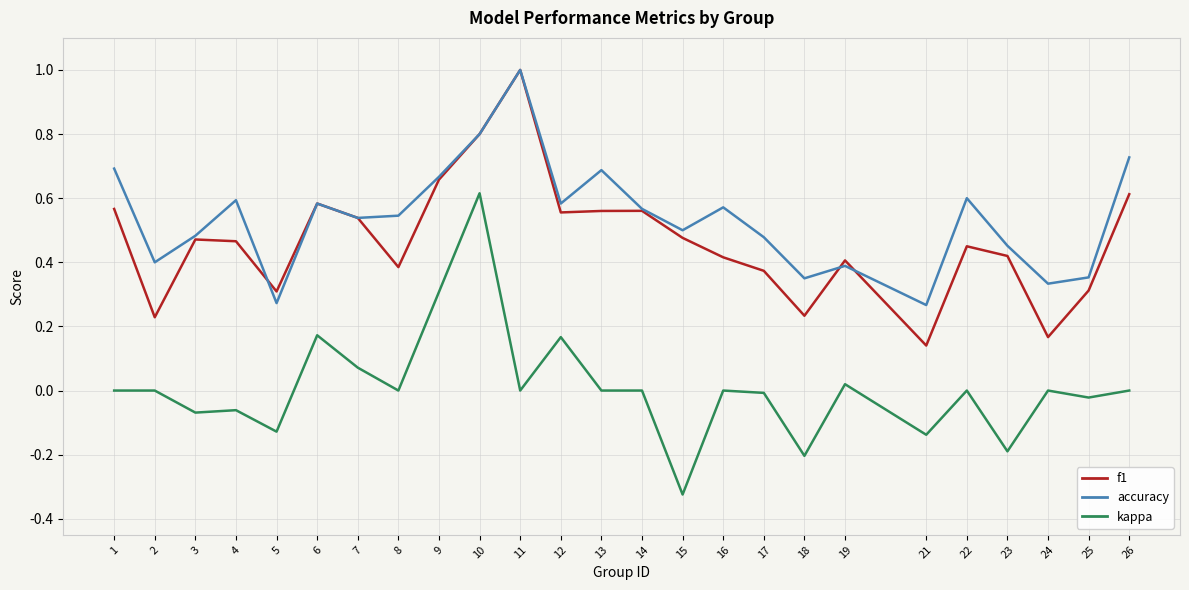

True or false: kappa has more than 1 interior local peaks.

True